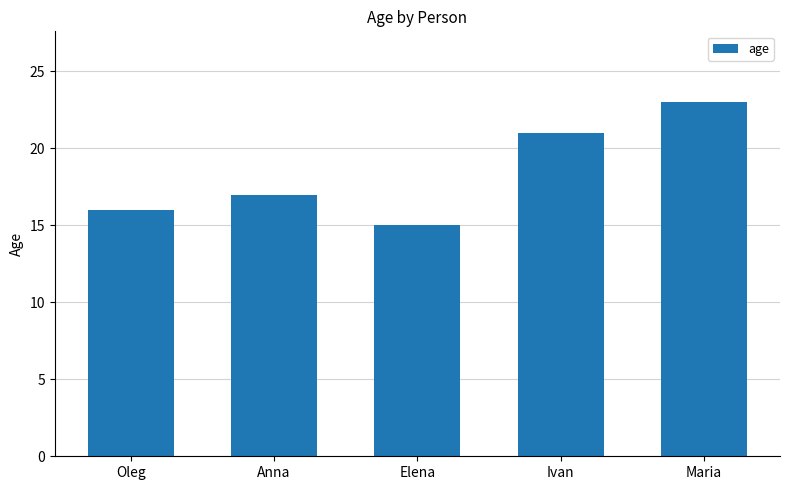

What is the label of the 5th bar from the left?

Maria